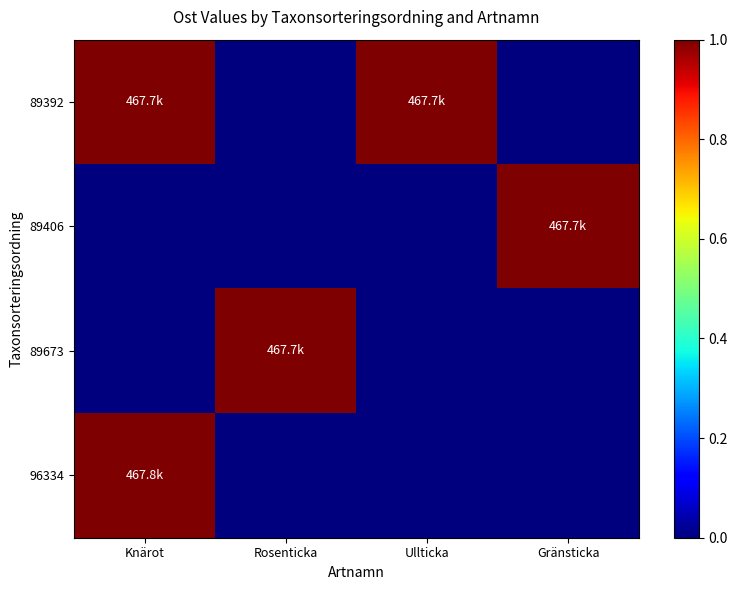

At which category is the sum across all series the highest?

Knärot